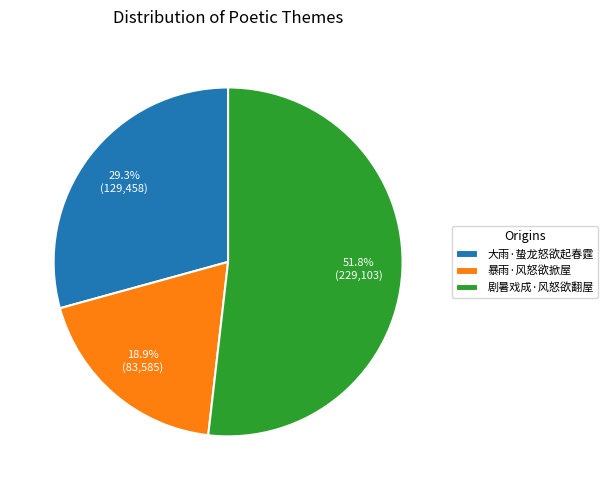

Is it true that 暴雨·风怒欲掀屋 is 33% of the pie?

False